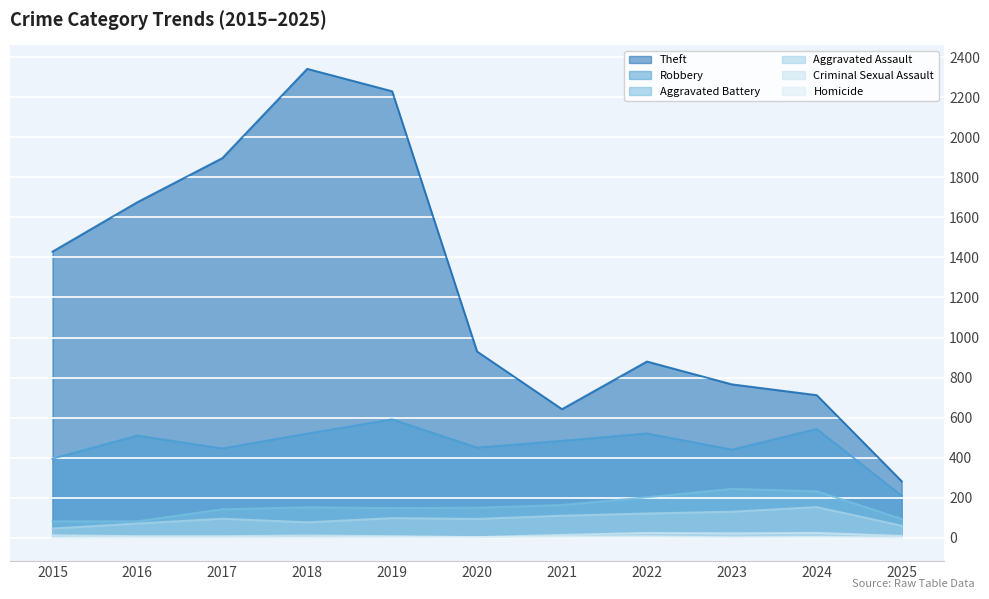

Which category has the lowest value across all series?

2015